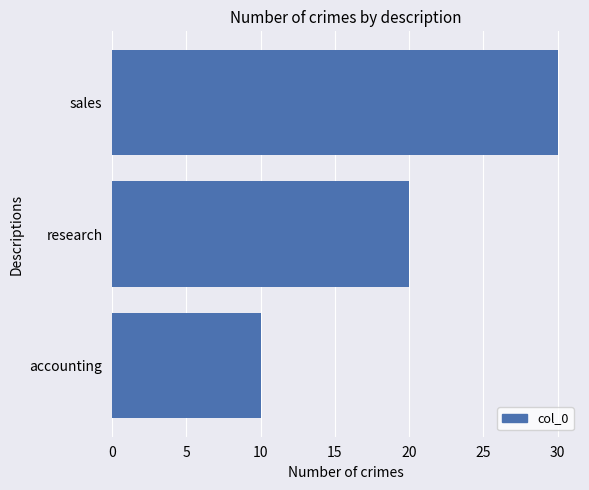

Reading bottom to top, what are all the values shown in this chart?

10	20	30